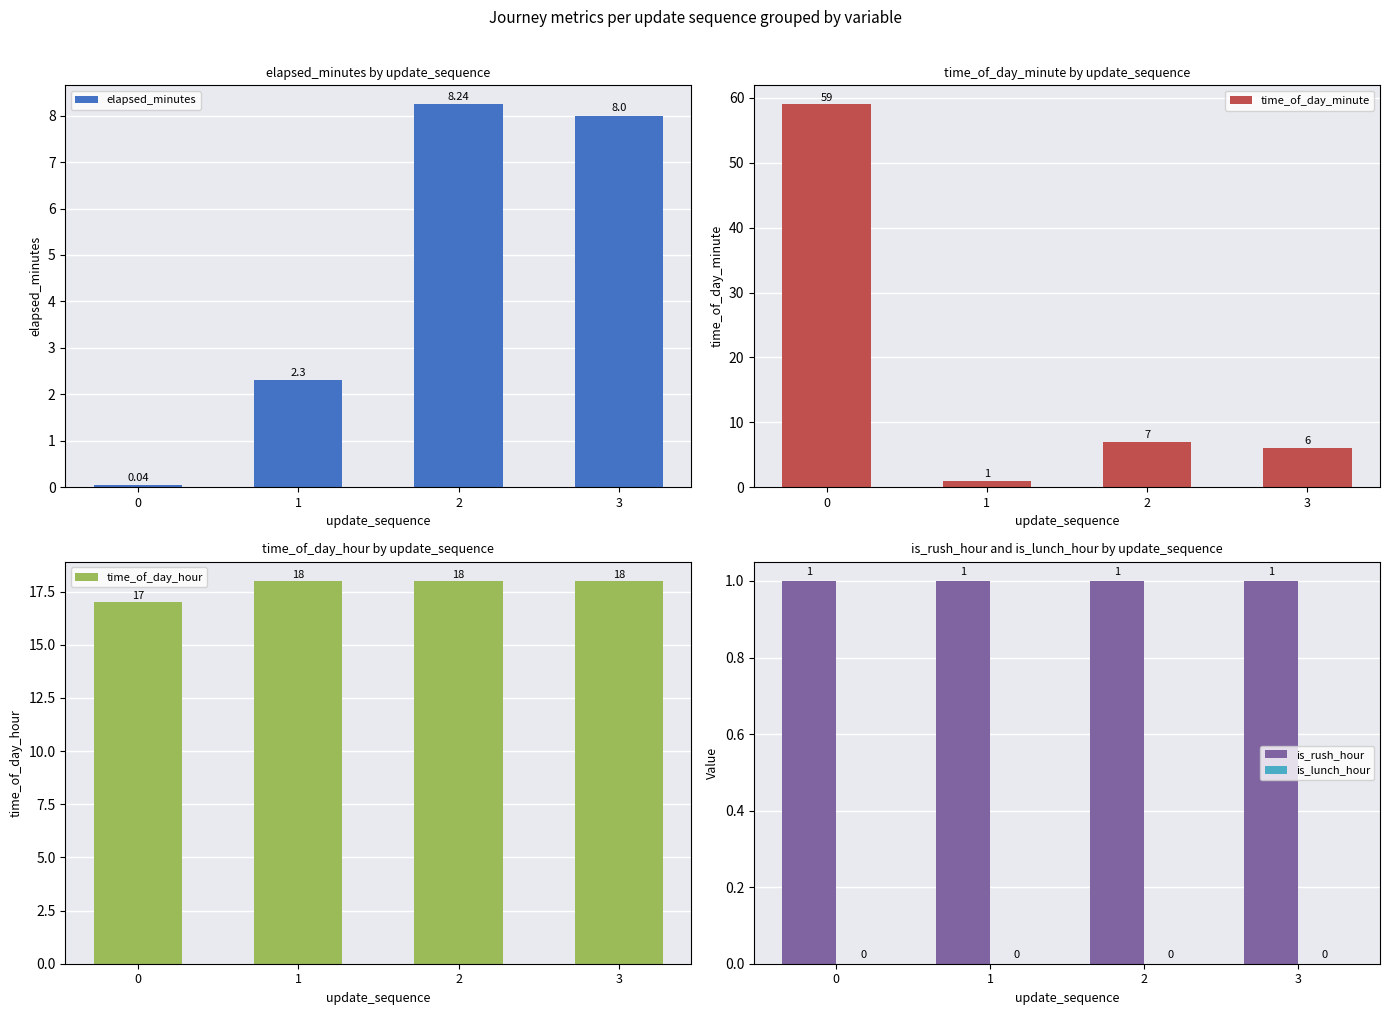

Is it true that is_rush_hour equals 1.7 at 3?

False